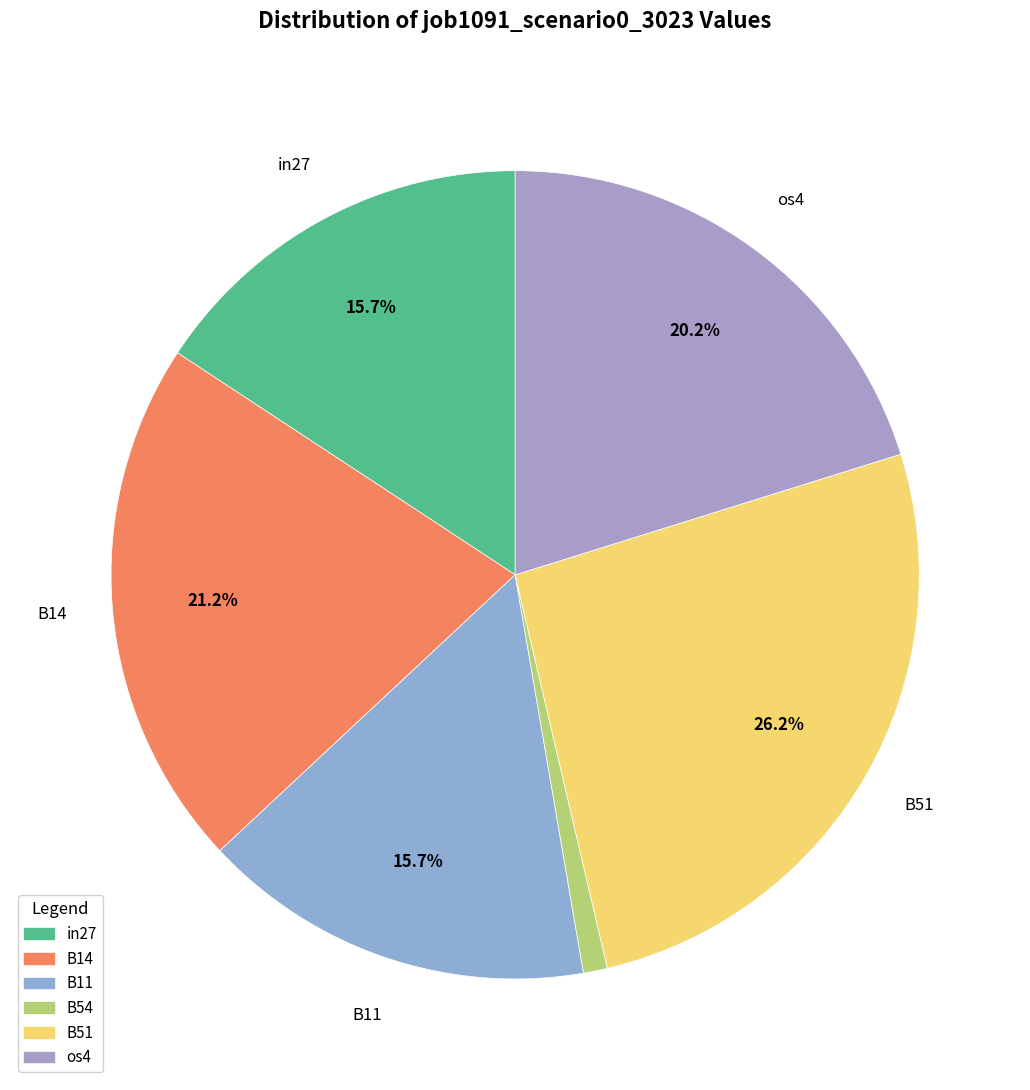

Count the number of slices in the pie.

6